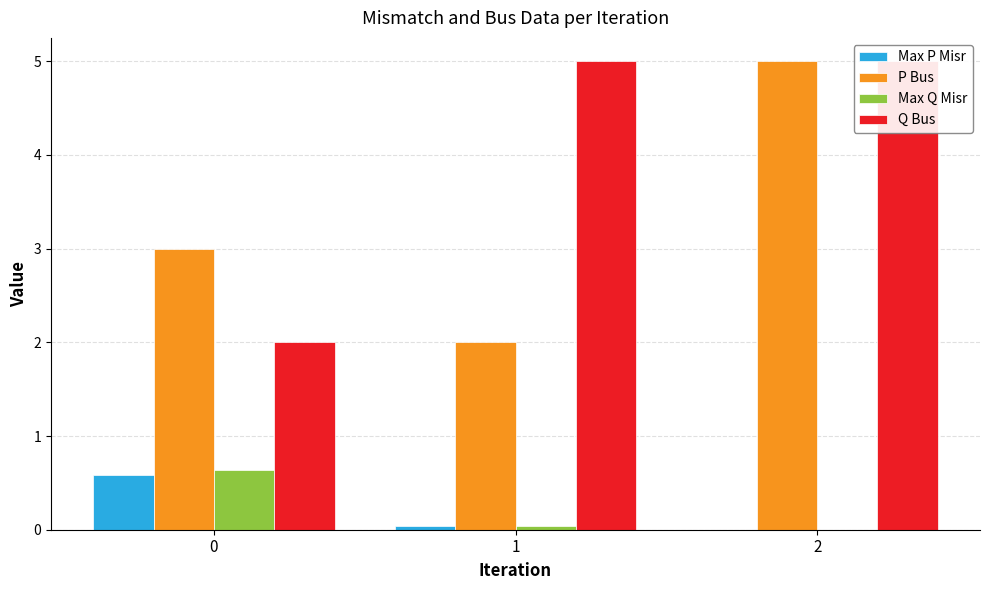

How many bars are there in total?

12